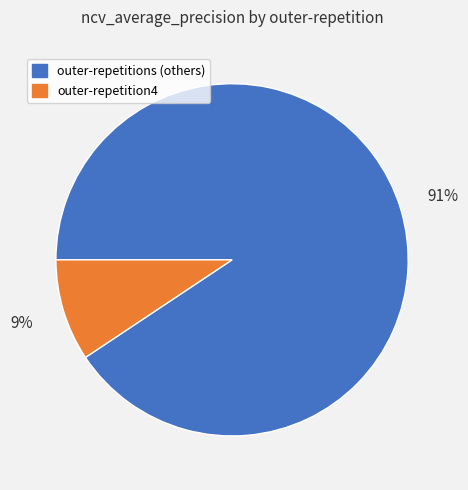

Is it true that outer-repetitions (others) is 91% of the pie?

True